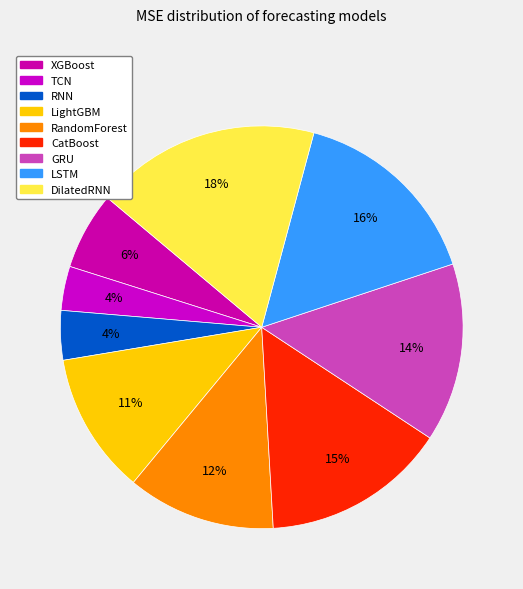

What percentage is the LSTM slice, to the nearest percent?

16%